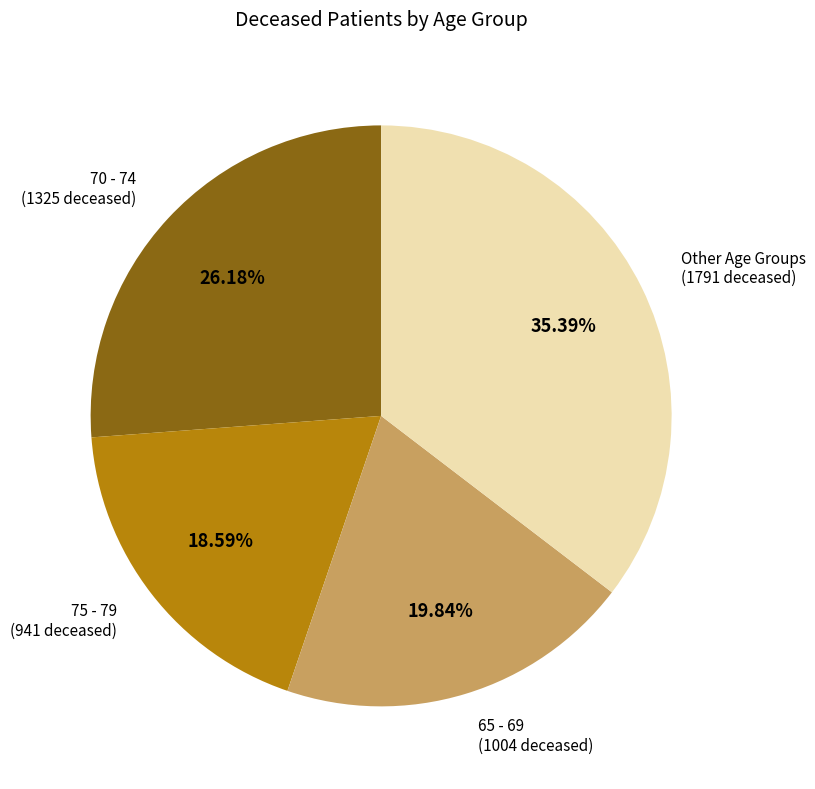

Does any single category account for the majority?

No